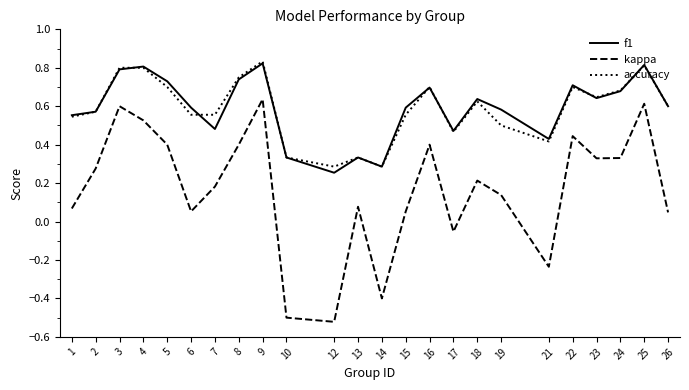

How many interior local peaks does the f1 series have?

7